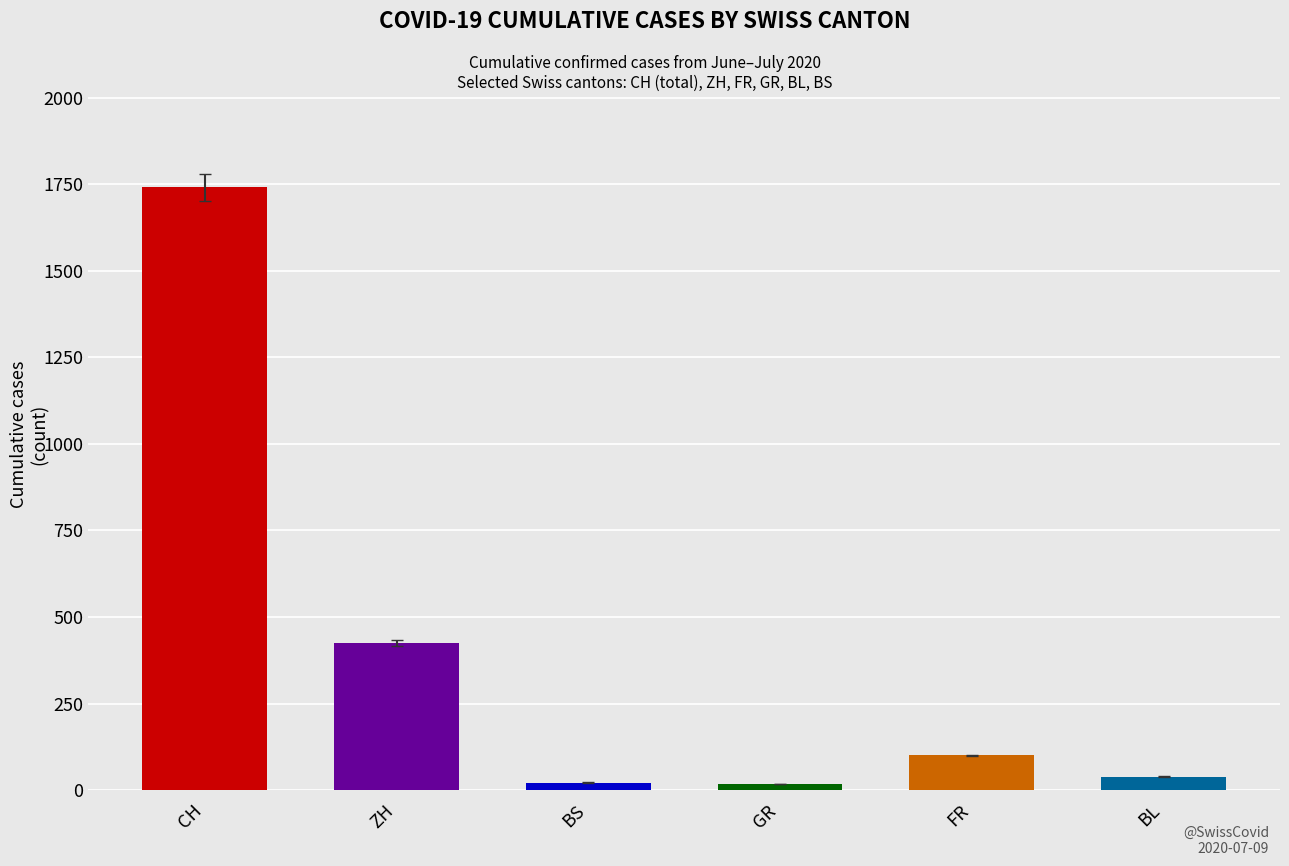

Are the bars grouped side by side (vs. stacked)?

Yes